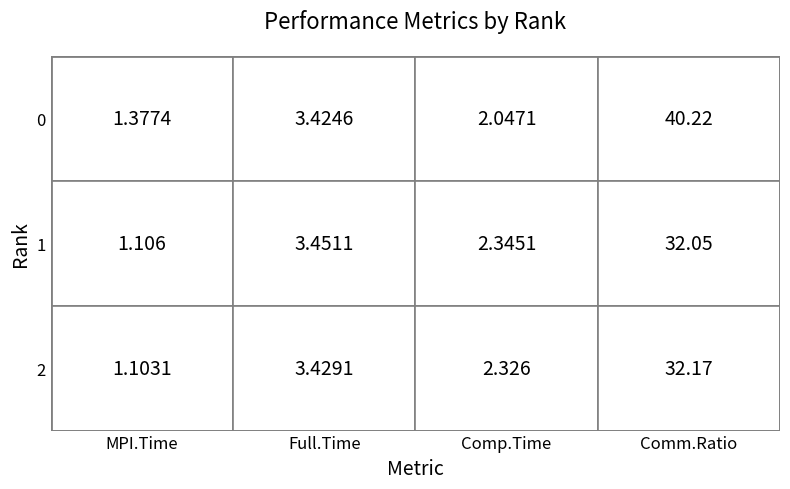

At which label is 1 closest to 16?

1